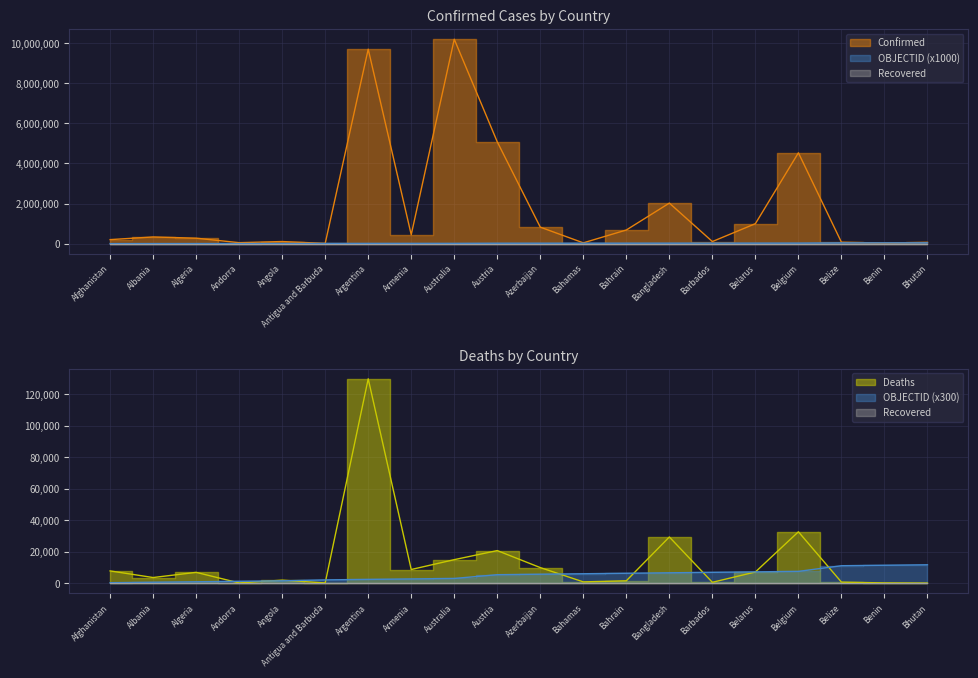

At which category is the sum across all series the highest?

Australia